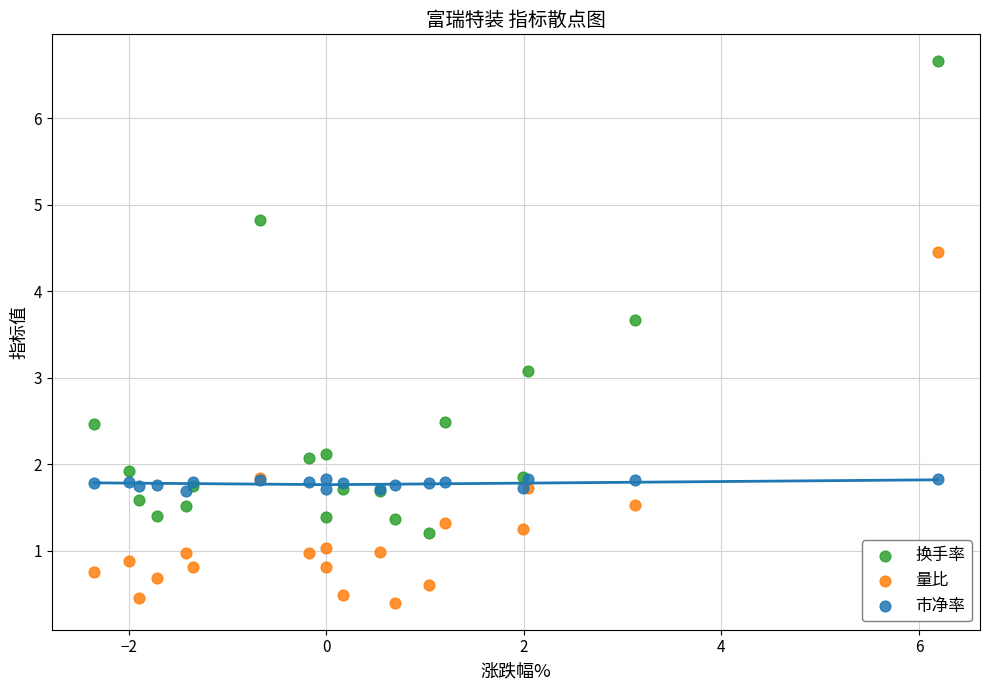

What are all the series names shown in the legend?

换手率, 量比, 市净率